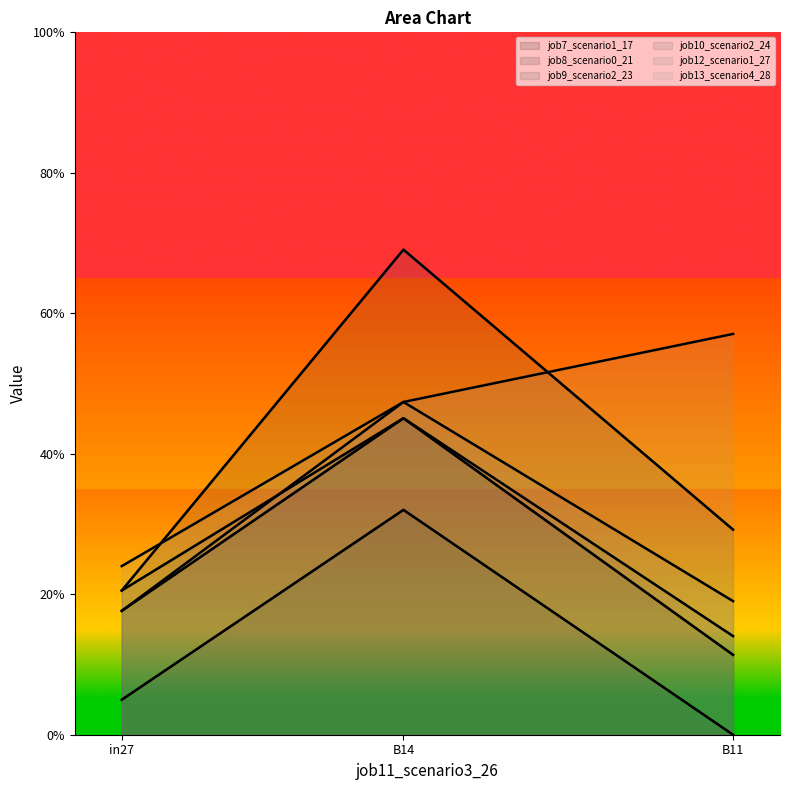

What is the value of the job12_scenario1_27 point at the 1st from the left?

0.2